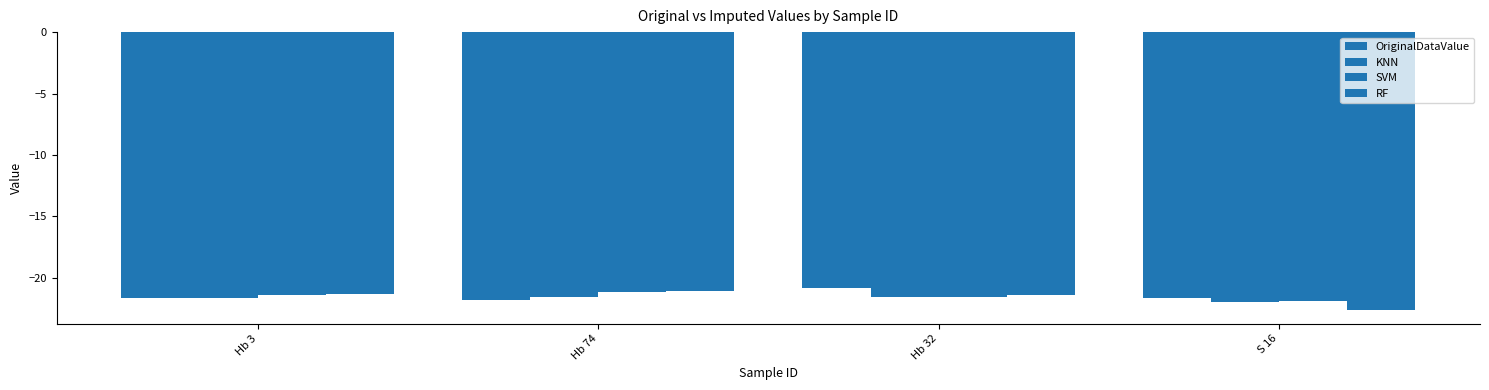

What is the difference between the SVM values at Hb 74 and S 16?

0.7